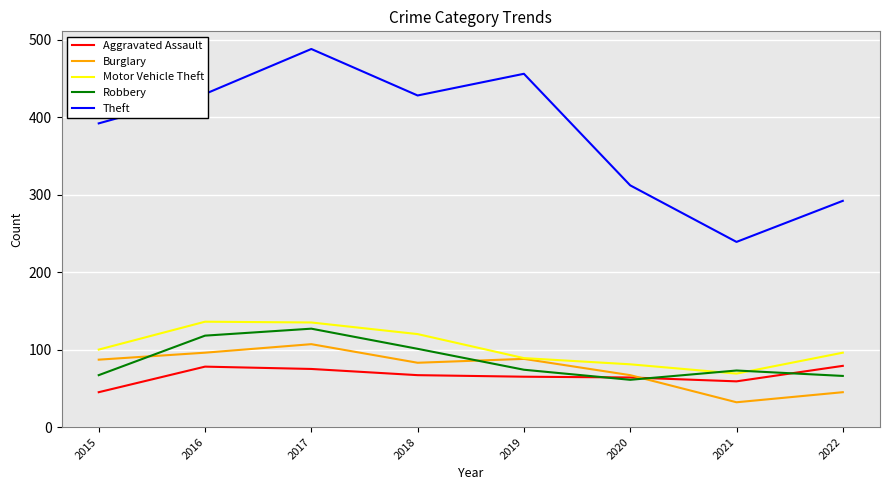

What is the difference between the maximum and minimum values in the Burglary series?

75